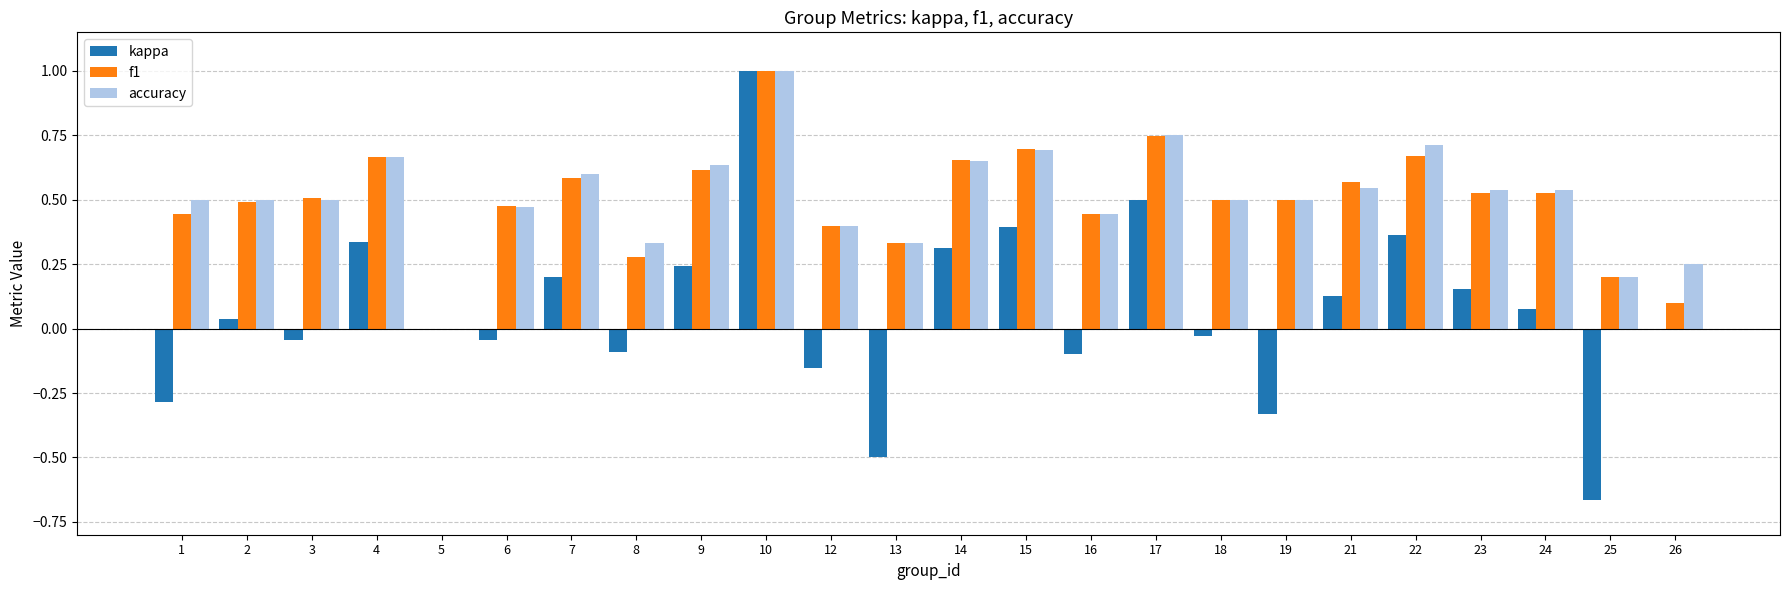

At which category is the sum across all series the highest?

10